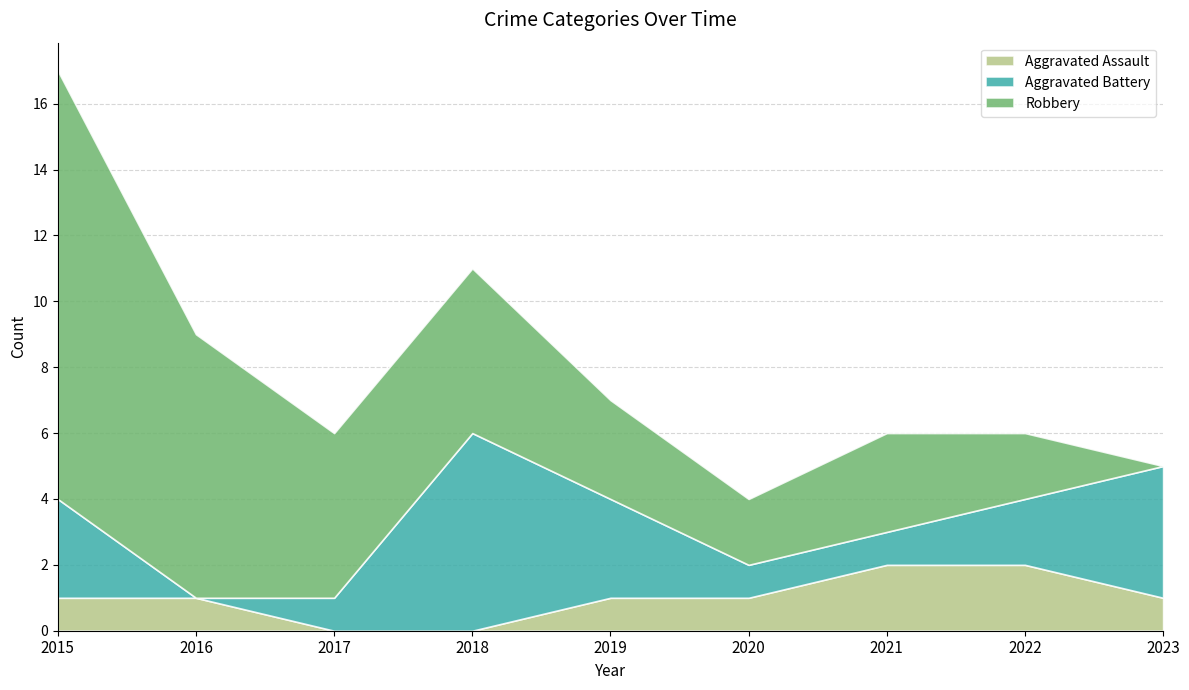

True or false: Aggravated Battery has a value of 4 at 2015.

False